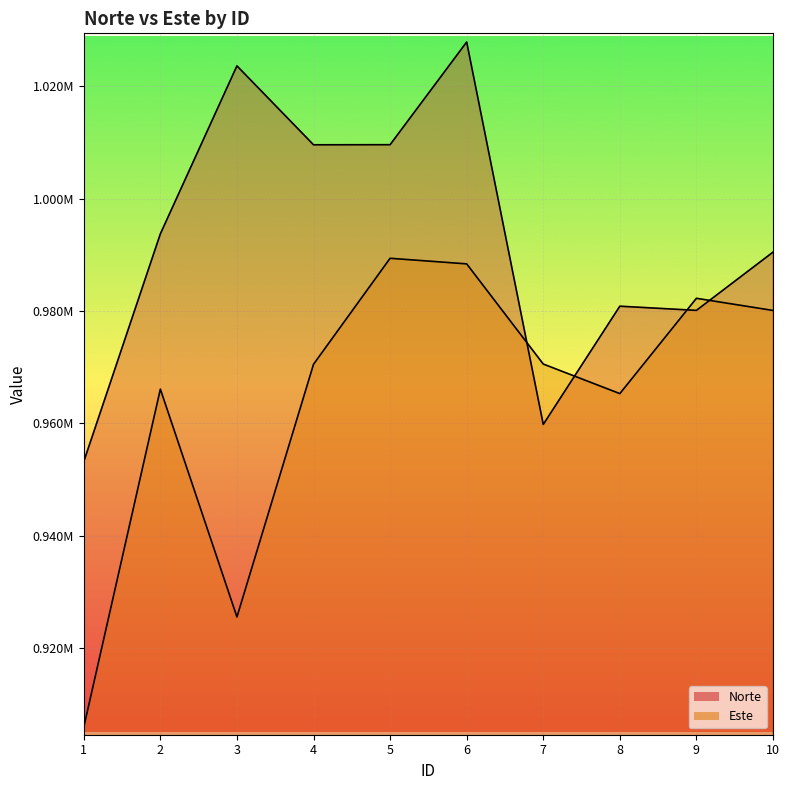

Which category has the lowest value across all series?

1